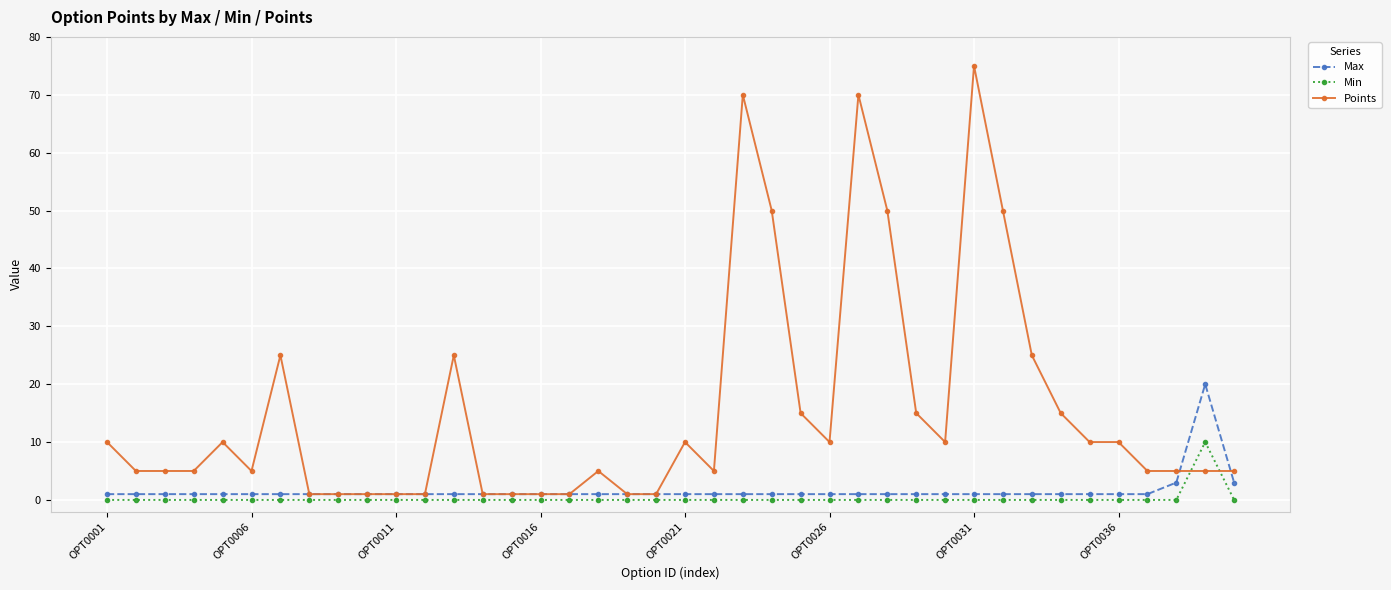

Is this an area chart (filled region under the line)?

No